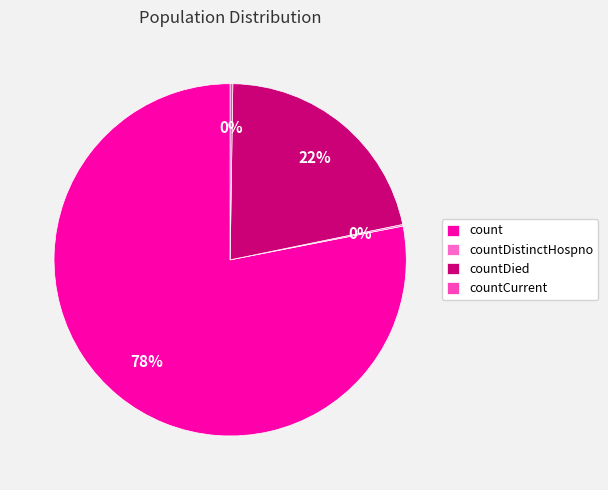

Combined, do countCurrent and countDistinctHospno account for over 50%?

No